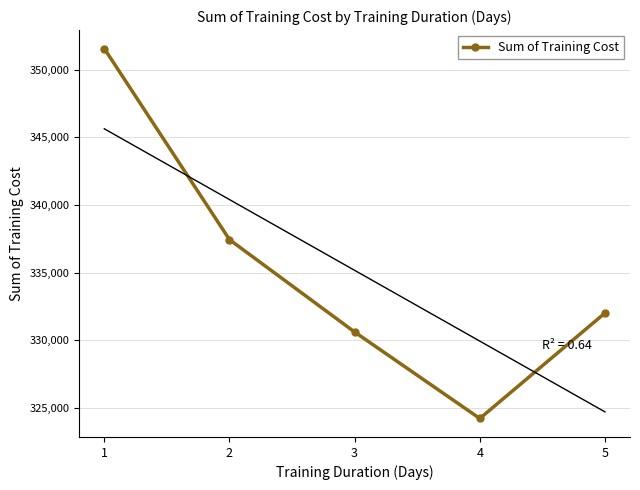

Rank the categories by value from lowest to highest.

4, 3, 5, 2, 1